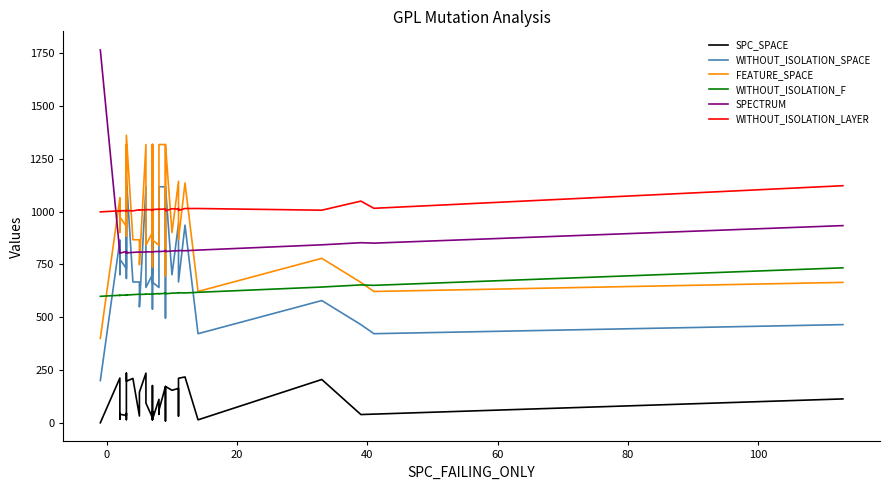

Reading left to right, transcribe all the data shown in this chart.

SPC_SPACE: 0	212	170	21	44	17	40	35	45	44	15	235	197	210	32	145	235	93	24	54	14	35	176	16	111	40	60	172	9	172	154	163	32	211	217	14	205	39	41	113
WITHOUT_ISOLATION_SPACE: 200	864	761	702	702	864	775	730	1118	792	684	1030	1162	667	667	549	1118	641	702	1118	539	1118	1031	666	641	684	1118	1118	497	1118	701	944	944	667	936	422	579	465	422	465
FEATURE_SPACE: 400	1064	961	902	902	1064	975	930	1318	992	884	1230	1362	867	867	749	1318	841	902	1318	739	1318	1231	866	841	884	1318	1318	697	1318	901	1144	1144	867	1136	622	779	665	622	665
WITHOUT_ISOLATION_F: 599	604	603	603	603	604	604	605	604	605	605	604	605	607	609	608	609	610	609	610	610	610	610	610	612	611	611	613	616	611	614	615	615	616	615	618	643	653	651	734
SPECTRUM: 1766	804	803	803	803	804	804	811	804	811	805	804	805	807	809	808	809	810	809	810	810	810	810	810	812	811	811	813	816	811	814	815	815	816	815	818	843	853	851	934
WITHOUT_ISOLATION_LAYER: 999	1004	1003	1003	1003	1004	1004	1005	1004	1005	1005	1004	1005	1004	1009	1008	1009	1010	1009	1007	1007	1010	1010	1010	1012	1011	1011	1013	1013	1004	1014	1012	1015	1006	1015	1015	1007	1050	1016	1123